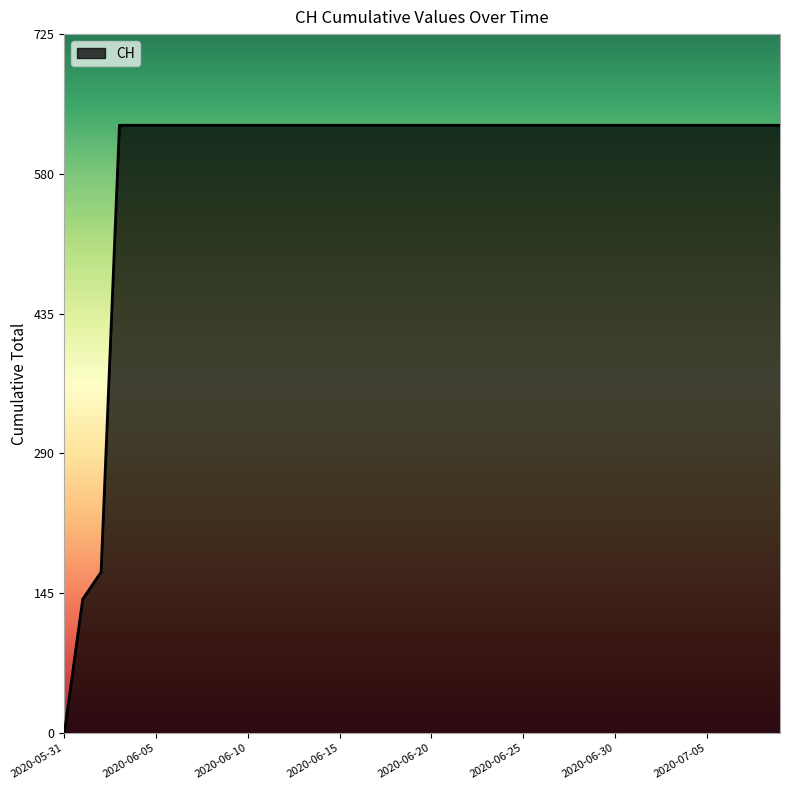

How many lines are shown in the chart?

1